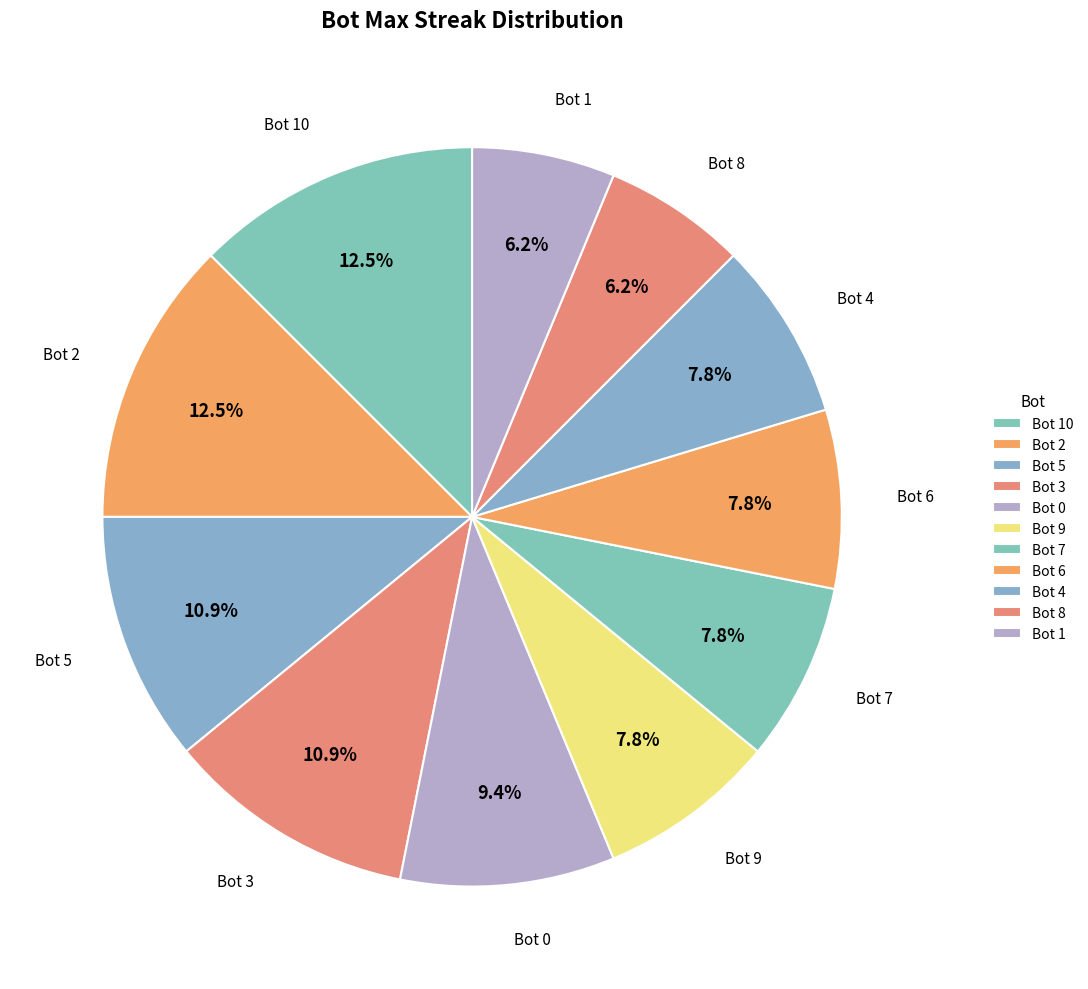

Approximately how many times larger is the value at Bot 9 compared to Bot 4?

1.0